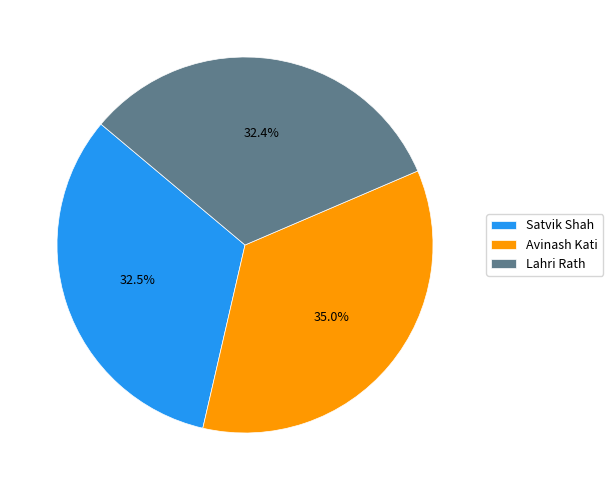

To the nearest percent, what is the average slice percentage?

33%